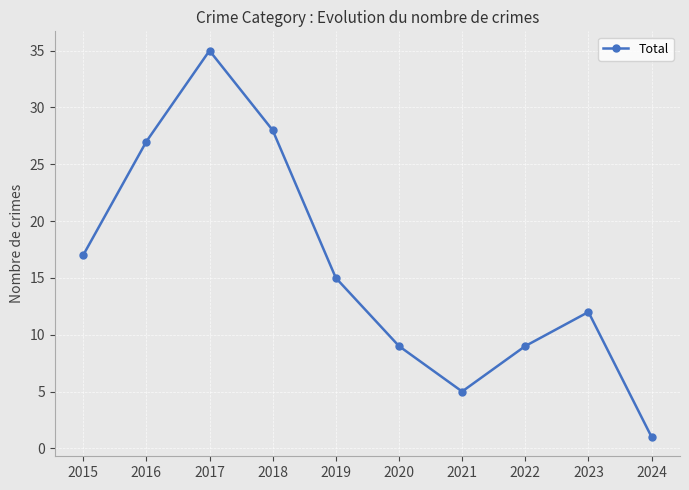

How many values are below 15?

5